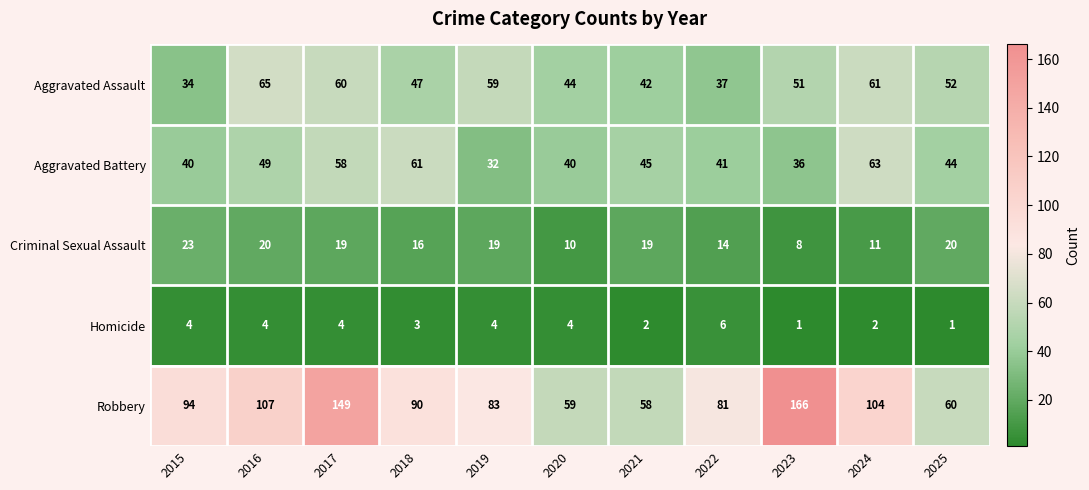

What value does the Aggravated Battery series have at 2020, to the nearest 10?

40